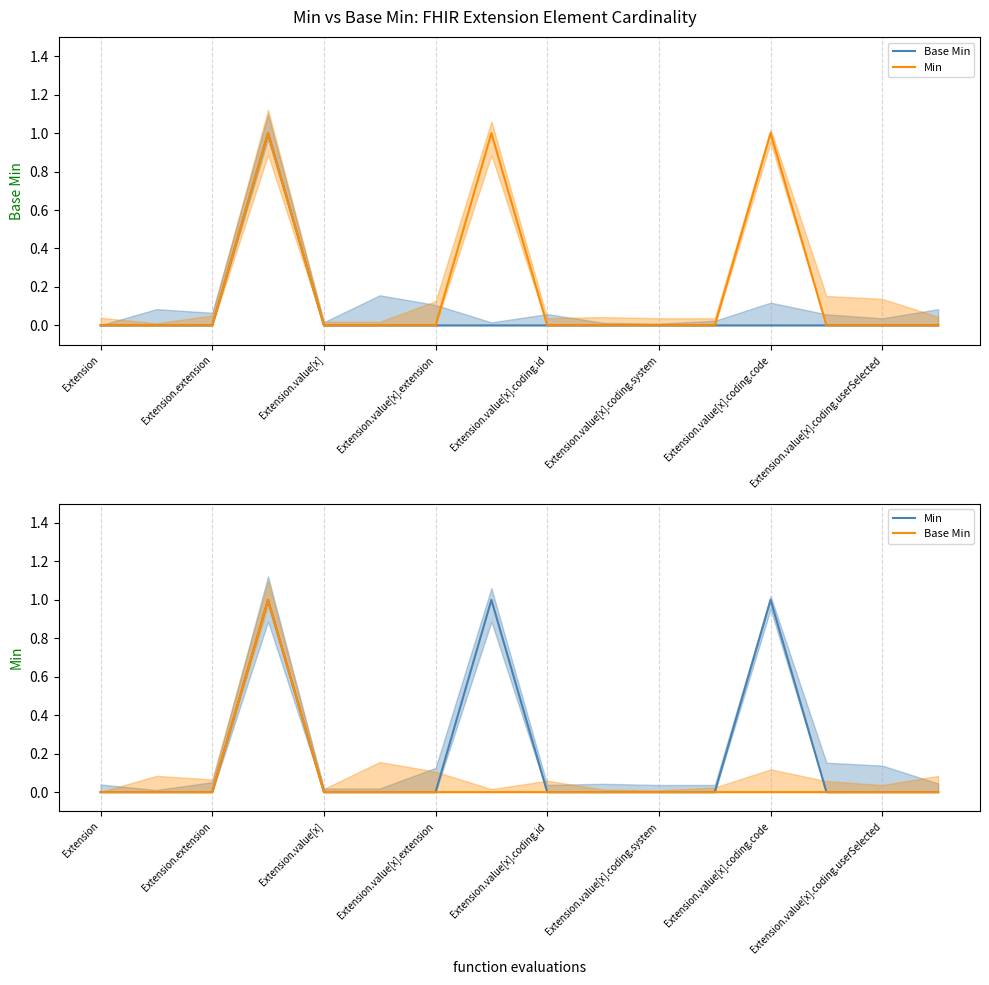

Rank the series by their average value, from highest to lowest.

Min, Base Min